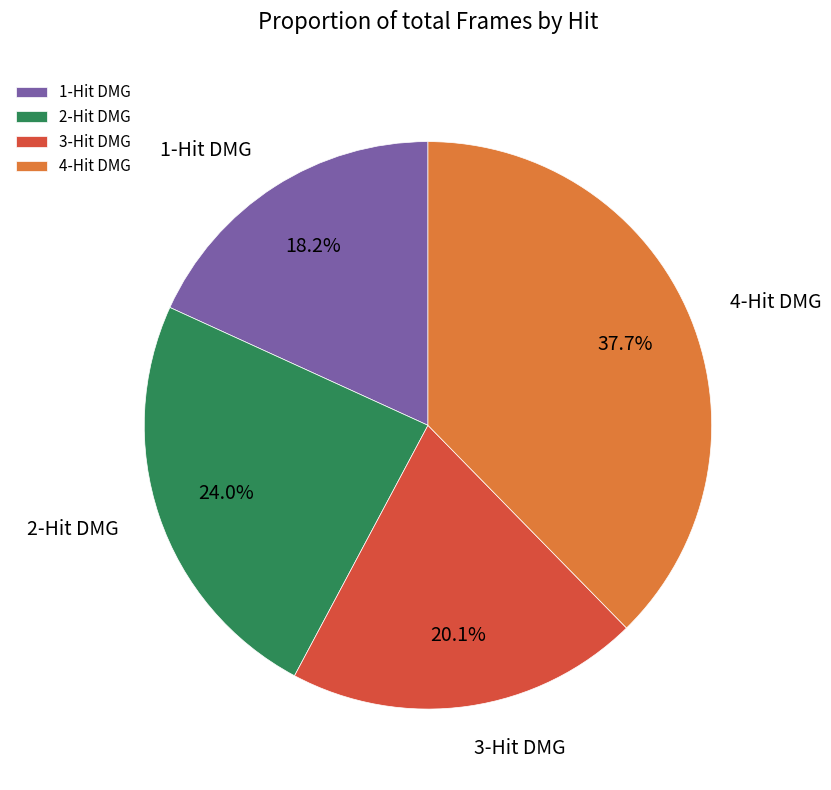

What percentage is the 4-Hit DMG slice, to the nearest percent?

38%